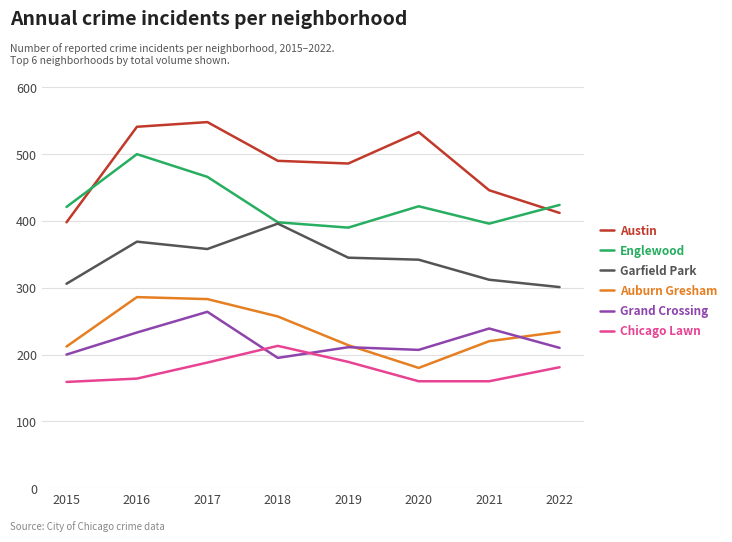

What are all the series names shown in the legend?

Austin, Englewood, Garfield Park, Auburn Gresham, Grand Crossing, Chicago Lawn